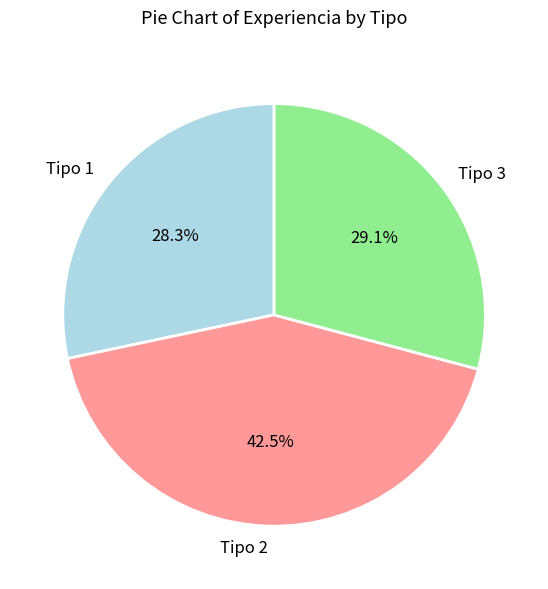

Rank the categories by value from lowest to highest.

Tipo 1, Tipo 3, Tipo 2